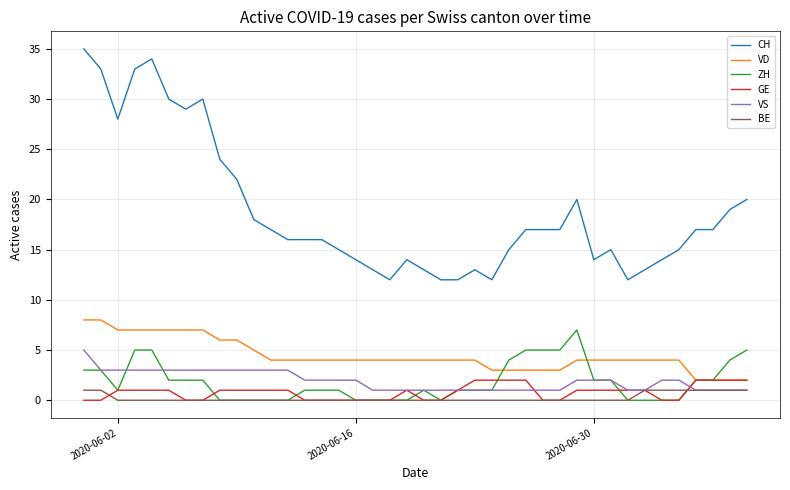

Which series has the largest range (max minus min)?

CH